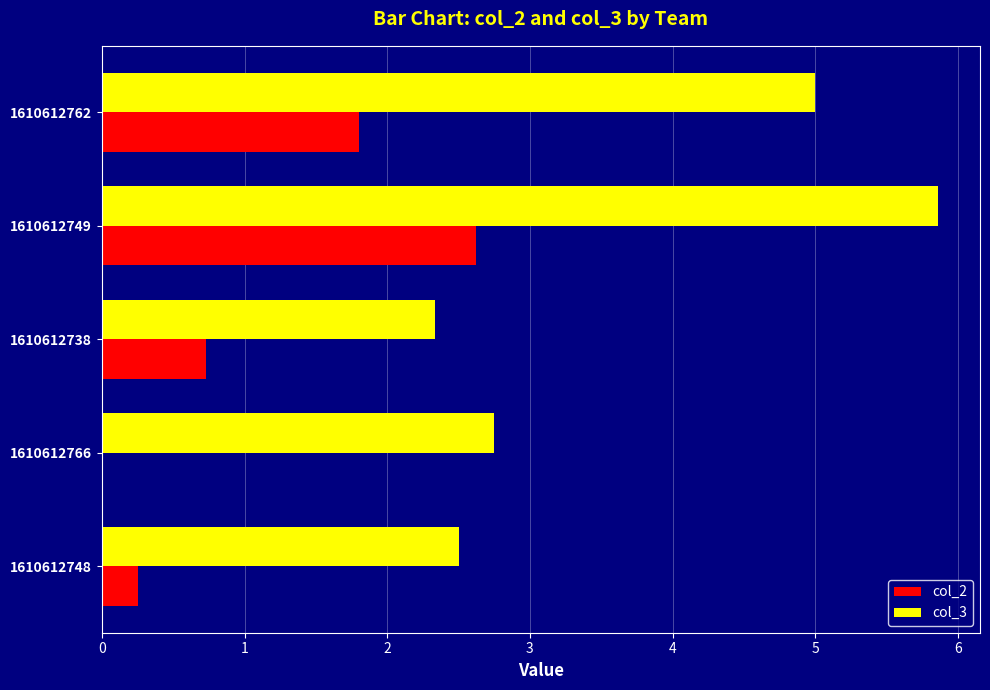

What is the approximate value of col_2 at 1610612762?

1.8